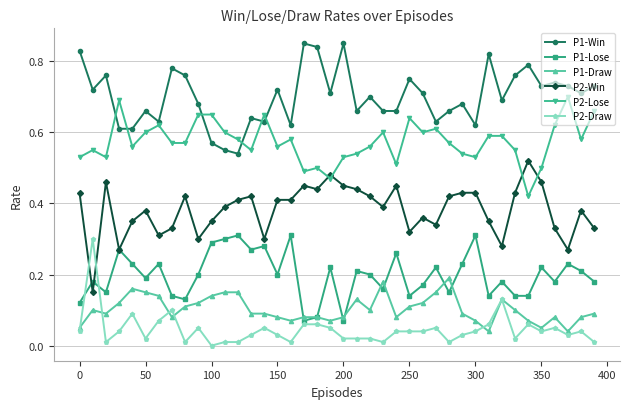

True or false: P2-Lose and P1-Draw intersect in this chart.

False